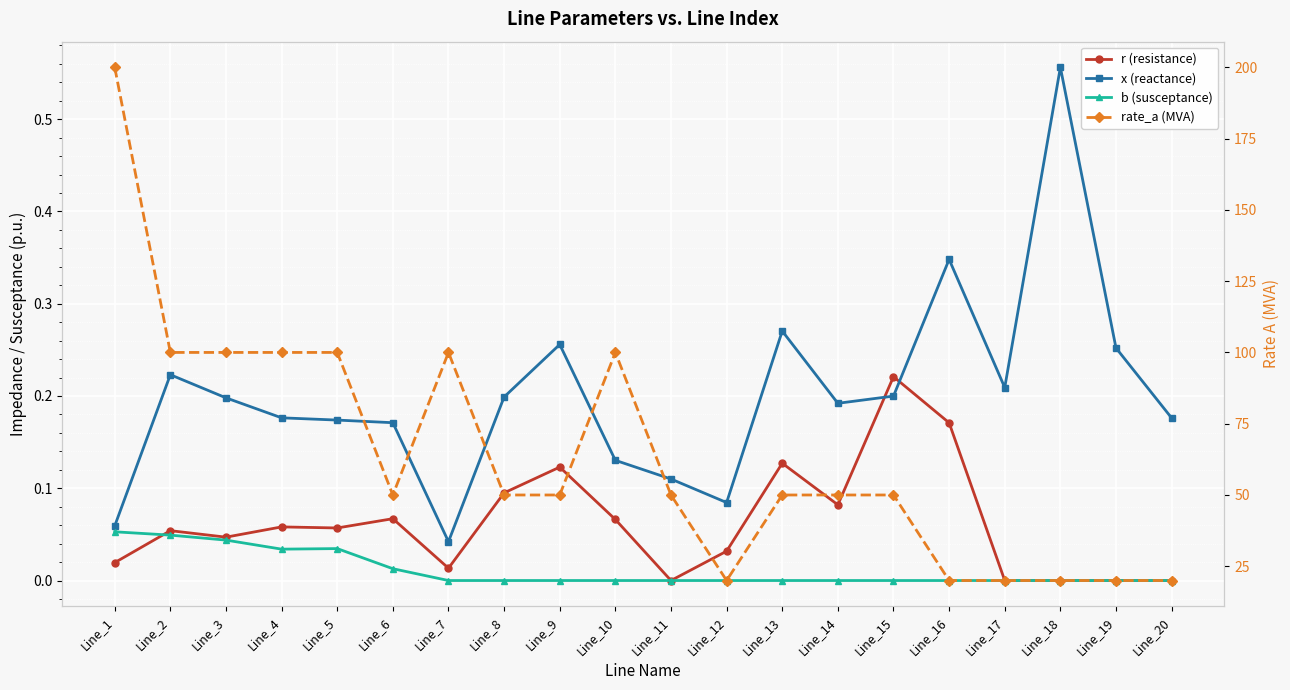

Reading left to right, list all the values displayed in this chart.

r (resistance): Line_1=0.0	Line_2=0.1	Line_3=0.0	Line_4=0.1	Line_5=0.1	Line_6=0.1	Line_7=0.0	Line_8=0.1	Line_9=0.1	Line_10=0.1	Line_11=0.0	Line_12=0.0	Line_13=0.1	Line_14=0.1	Line_15=0.2	Line_16=0.2	Line_17=0.0	Line_18=0.0	Line_19=0.0	Line_20=0.0
x (reactance): Line_1=0.1	Line_2=0.2	Line_3=0.2	Line_4=0.2	Line_5=0.2	Line_6=0.2	Line_7=0.0	Line_8=0.2	Line_9=0.3	Line_10=0.1	Line_11=0.1	Line_12=0.1	Line_13=0.3	Line_14=0.2	Line_15=0.2	Line_16=0.3	Line_17=0.2	Line_18=0.6	Line_19=0.3	Line_20=0.2
b (susceptance): Line_1=0.1	Line_2=0.0	Line_3=0.0	Line_4=0.0	Line_5=0.0	Line_6=0.0	Line_7=0.0	Line_8=0.0	Line_9=0.0	Line_10=0.0	Line_11=0.0	Line_12=0.0	Line_13=0.0	Line_14=0.0	Line_15=0.0	Line_16=0.0	Line_17=0.0	Line_18=0.0	Line_19=0.0	Line_20=0.0
rate_a (MVA): Line_1=200.0	Line_2=100.0	Line_3=100.0	Line_4=100.0	Line_5=100.0	Line_6=50.0	Line_7=100.0	Line_8=50.0	Line_9=50.0	Line_10=100.0	Line_11=50.0	Line_12=20.0	Line_13=50.0	Line_14=50.0	Line_15=50.0	Line_16=20.0	Line_17=20.0	Line_18=20.0	Line_19=20.0	Line_20=20.0